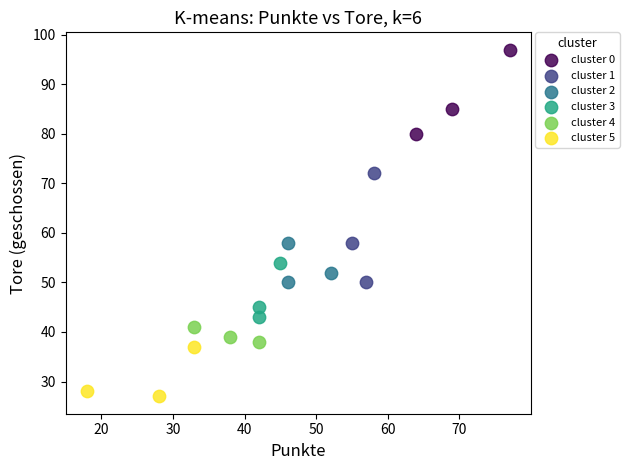

What are all the series names shown in the legend?

cluster 0, cluster 1, cluster 2, cluster 3, cluster 4, cluster 5